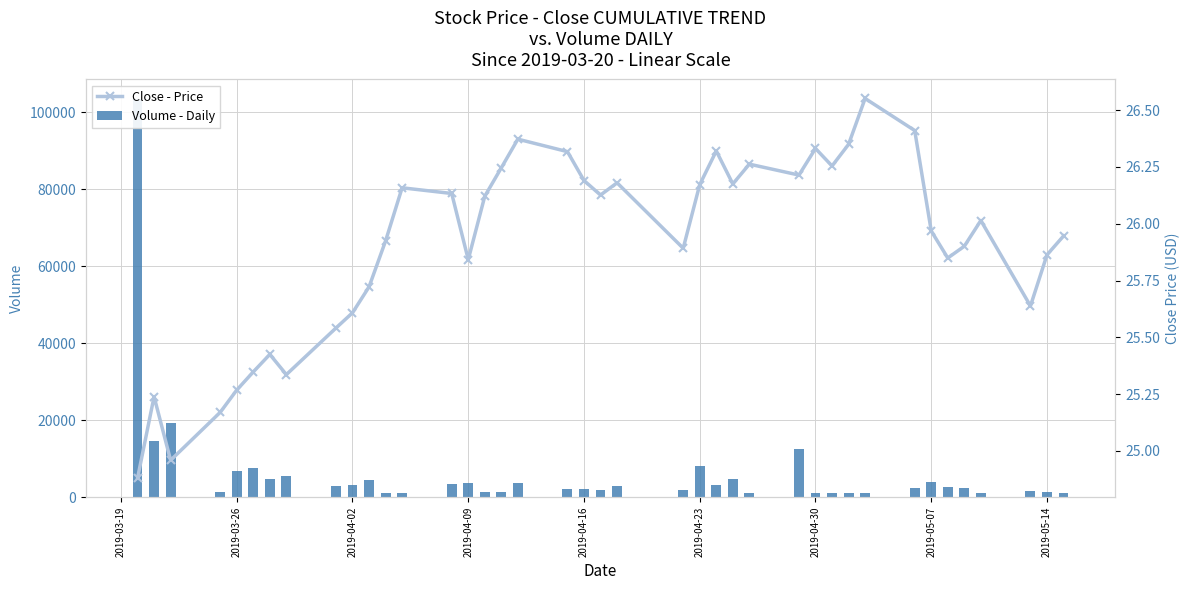

What is the value of the Close - Price bar at the 5th from the left?

25.3